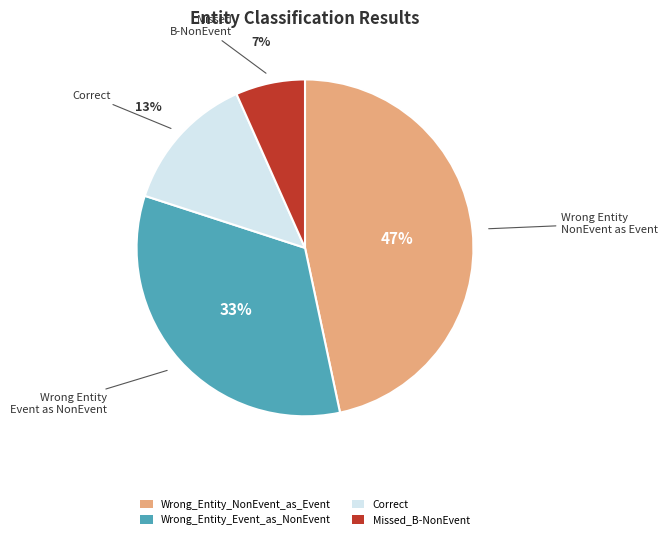

Is the sum of Missed_B-NonEvent and Correct greater than half?

No